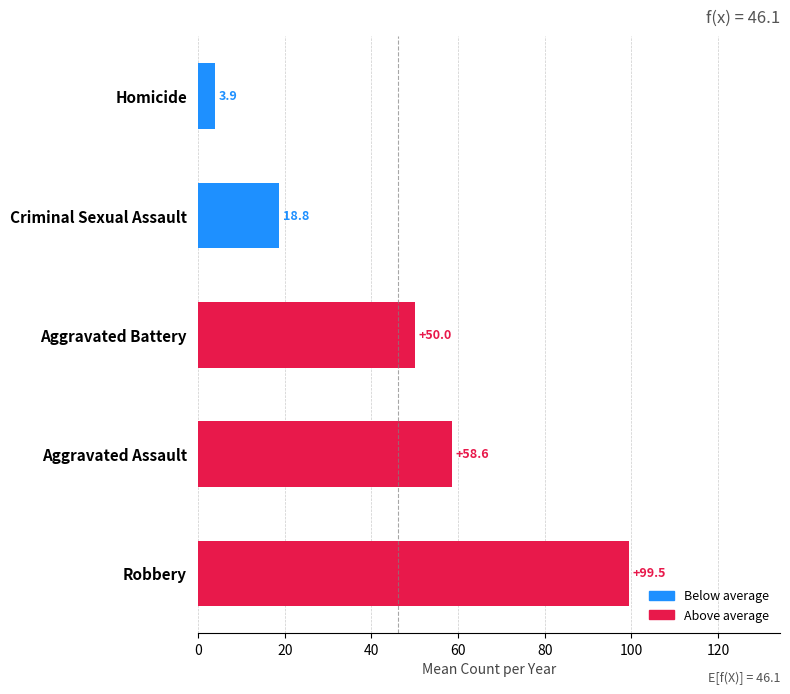

Where is the data nearest to the value 51?

Aggravated Battery